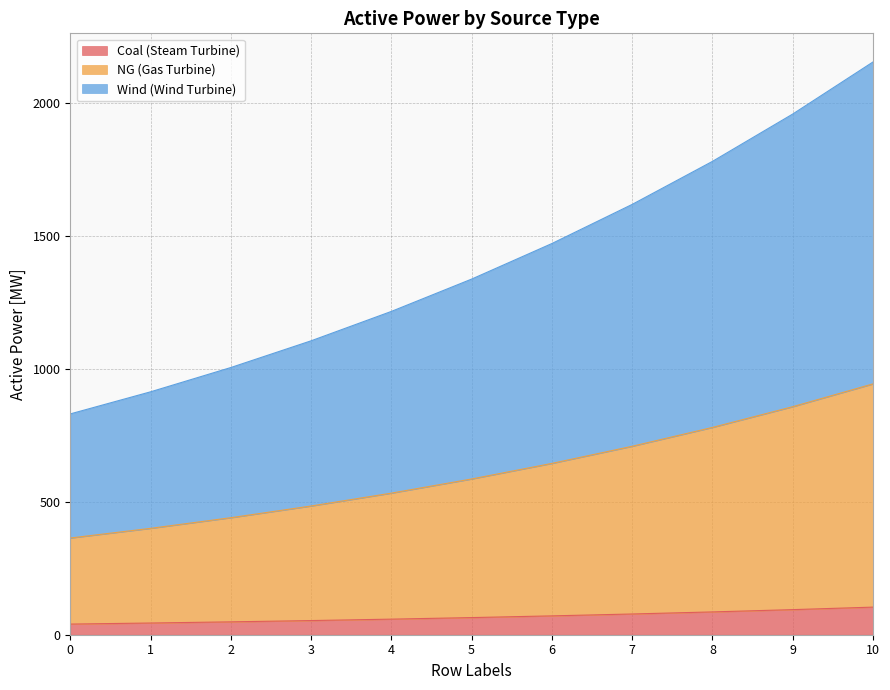

What is the total value across all series at 5?

1336.7